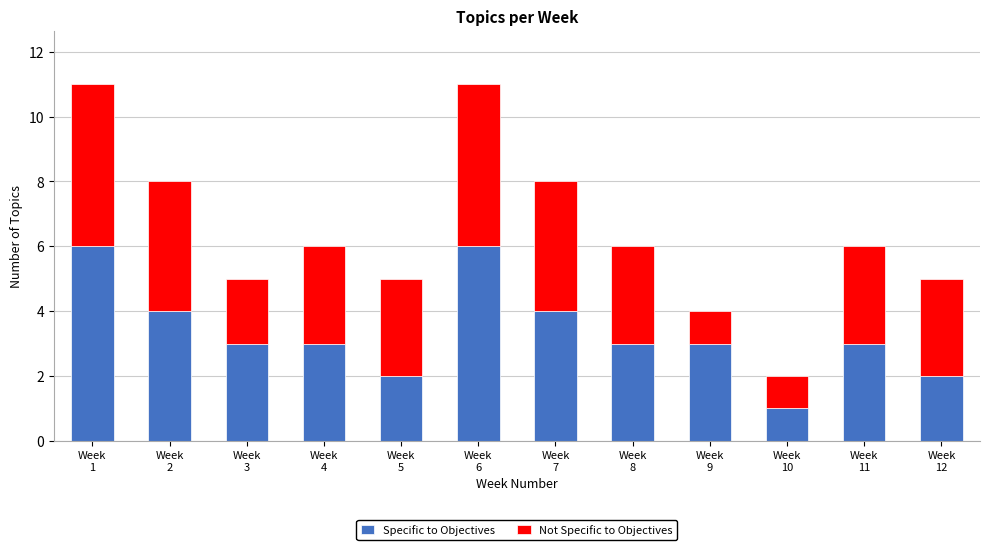

What are all the series names shown in the legend?

Specific to Objectives, Not Specific to Objectives